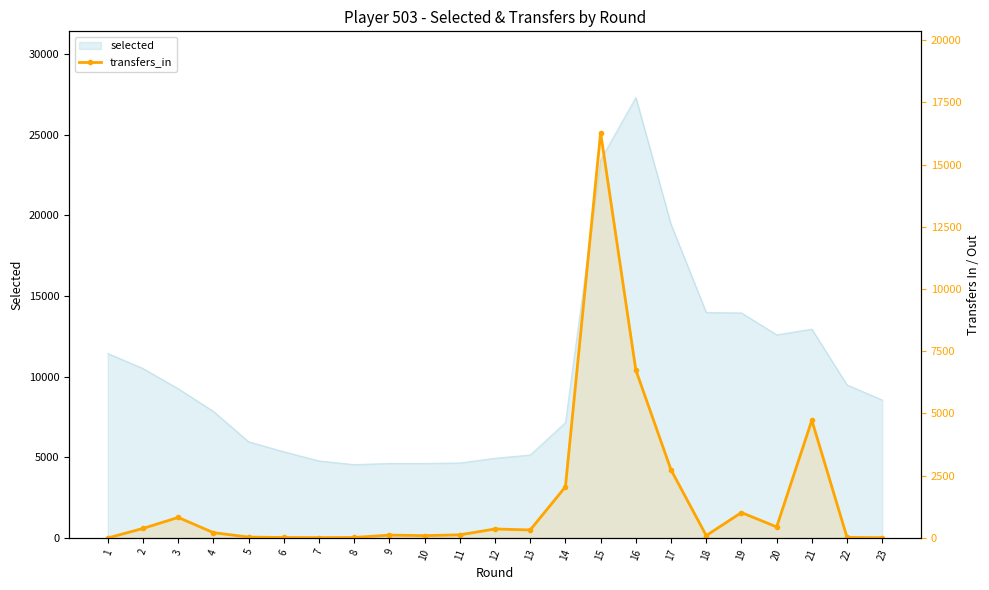

True or false: the data shows 3630 at 17.

False